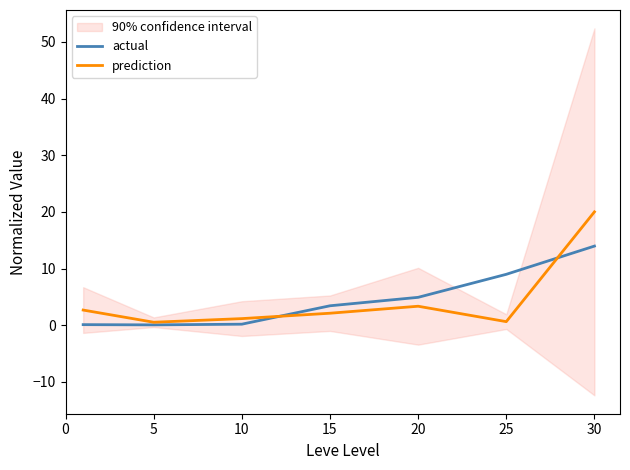

What value does the prediction series have at 25?

0.6